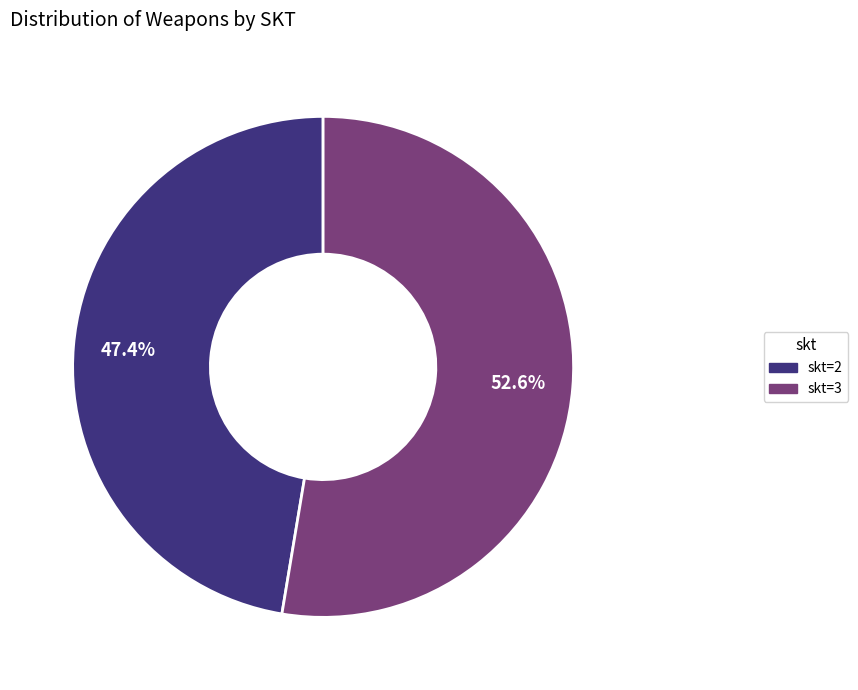

To the nearest percent, what is the average slice percentage?

50%